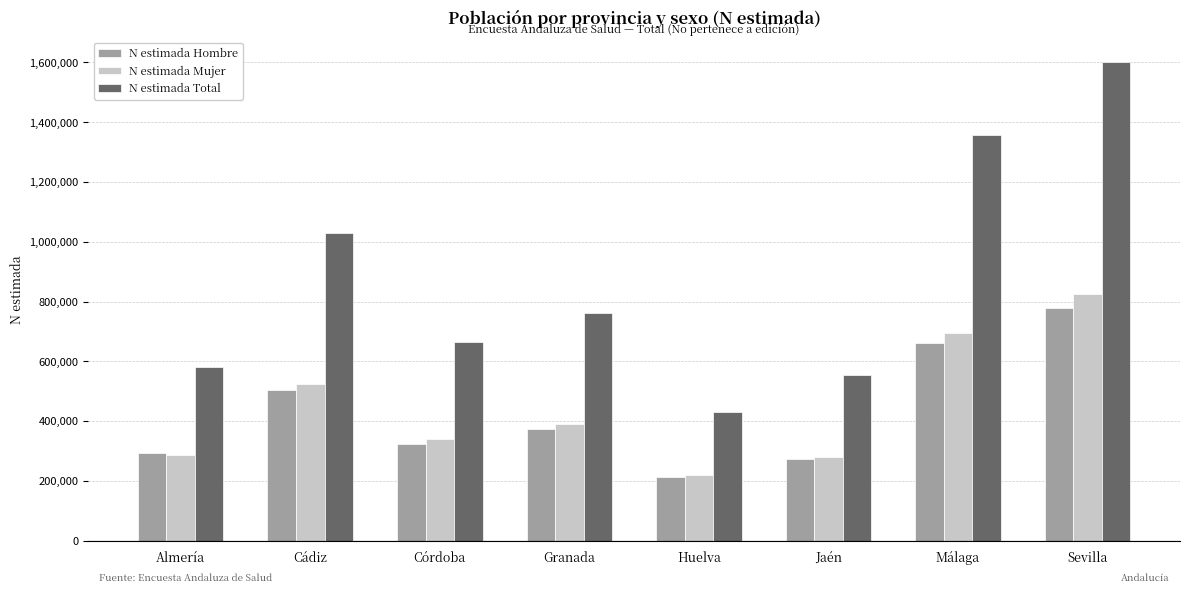

Is the value of N estimada Mujer at Córdoba greater than the value of N estimada Hombre at Granada?

No